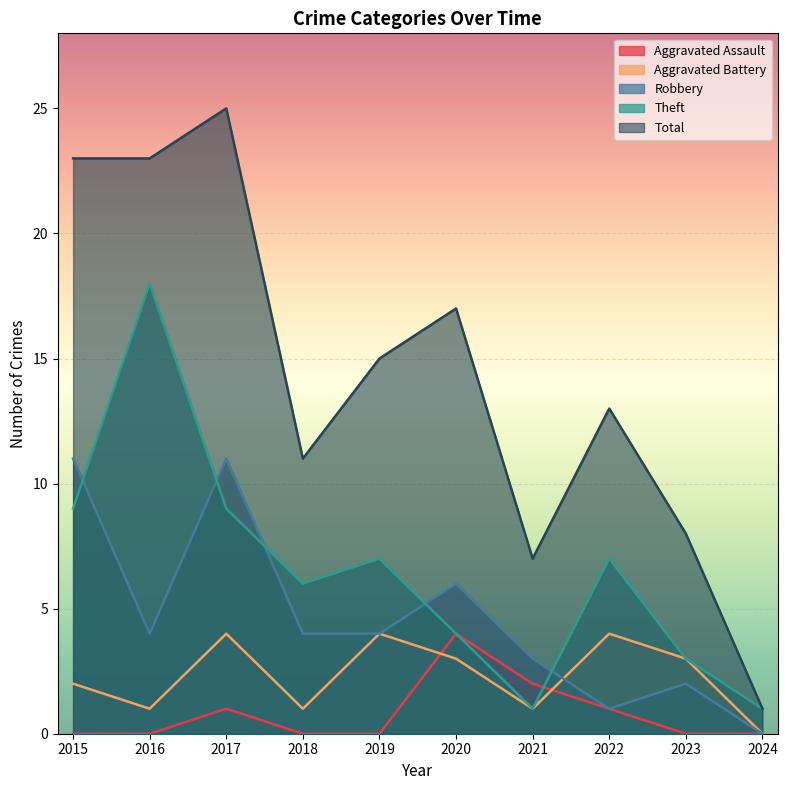

Which has a higher value, 2020 or 2018?

2020